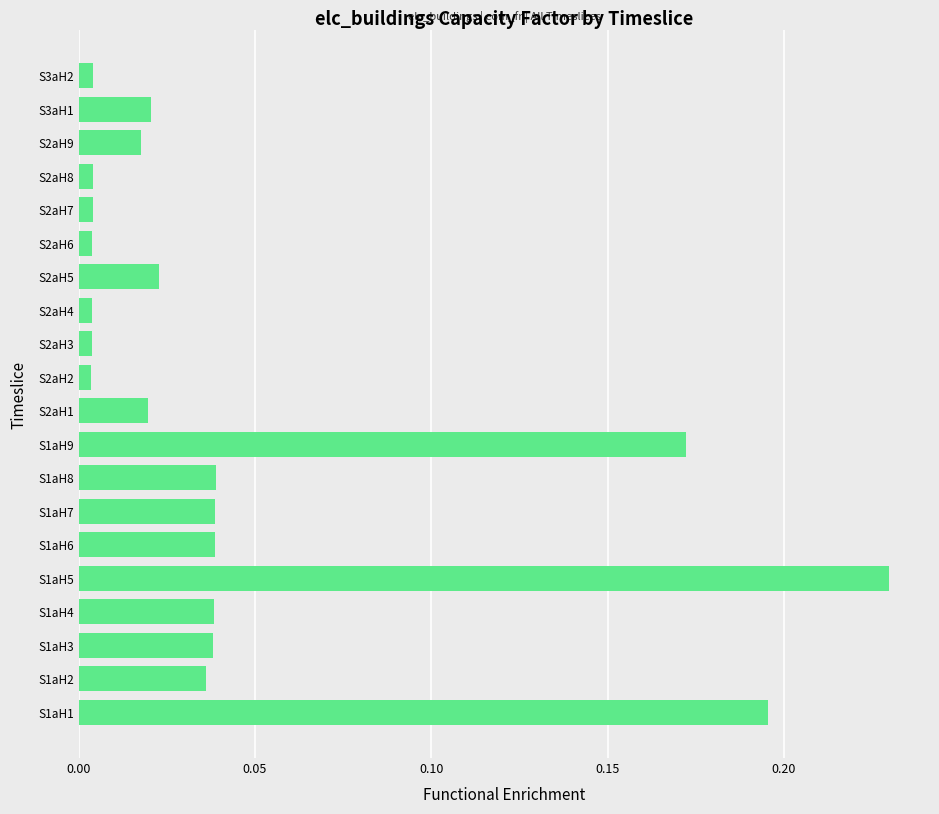

At which category does the chart reach its peak across all series?

S1aH5